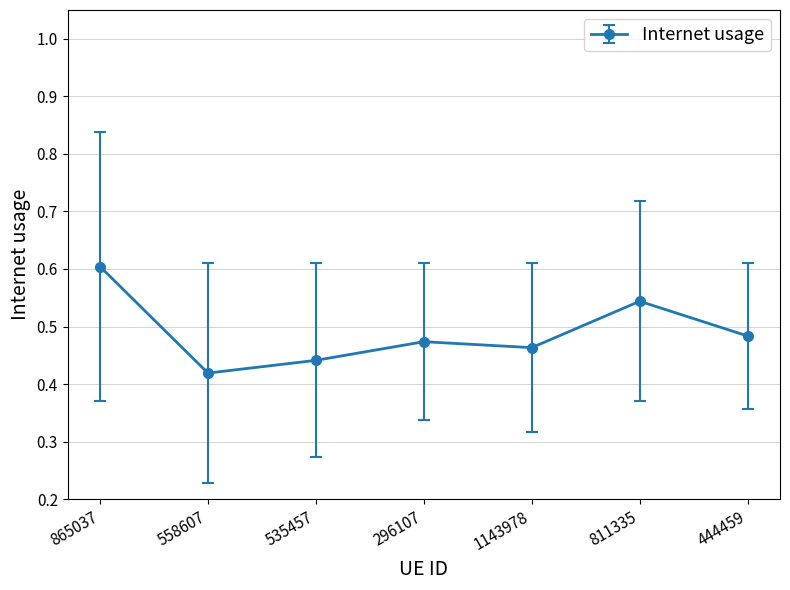

What is the label of the 1st point from the left?

865037